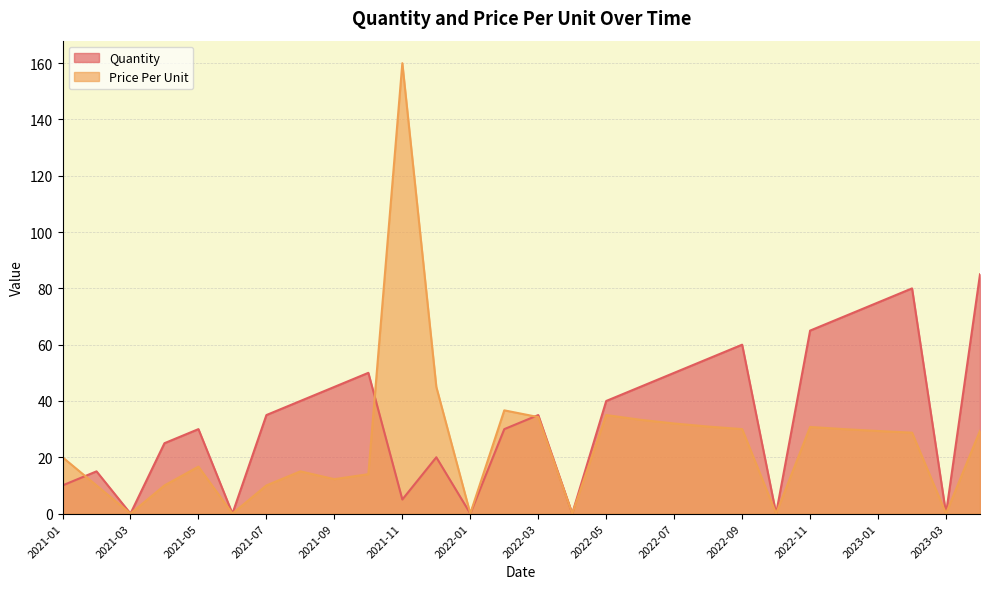

Rank the series by their average value, from highest to lowest.

Quantity, Price Per Unit